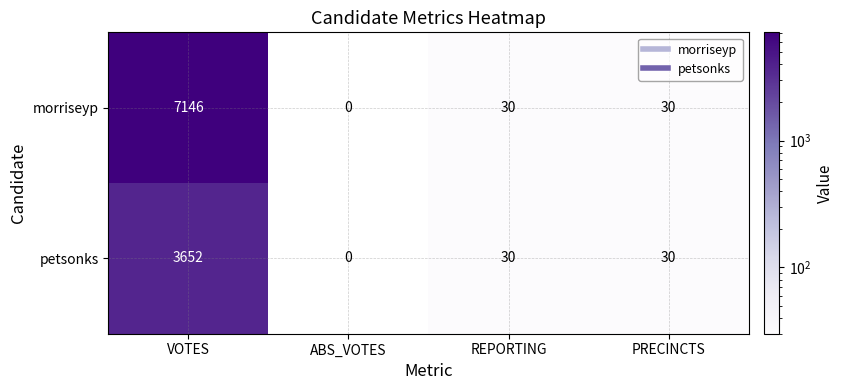

Reading left to right, list all the values displayed in this chart.

morriseyp: 7146	0	30	30
petsonks: 3652	0	30	30